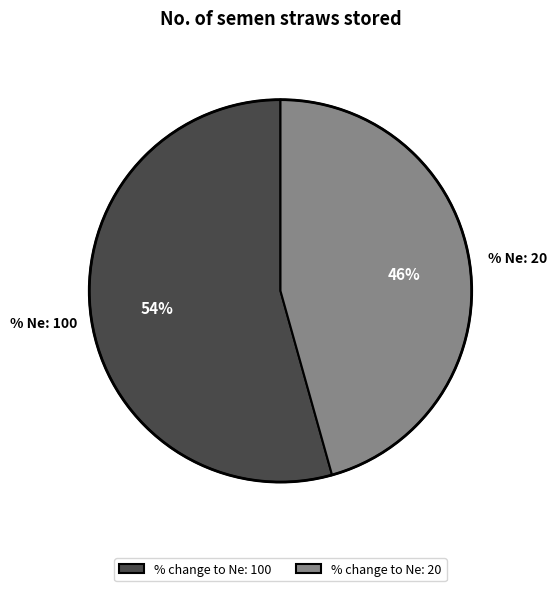

What is the majority slice?

% change to Ne: 100